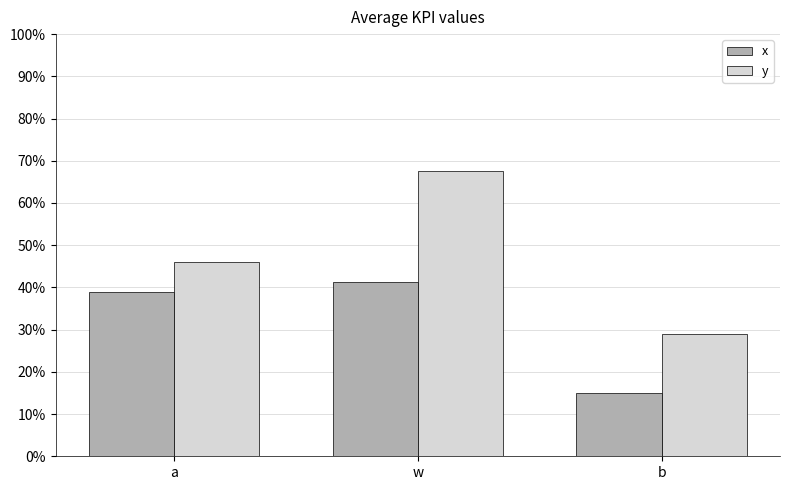

What is the label of the 2nd bar from the right?

w